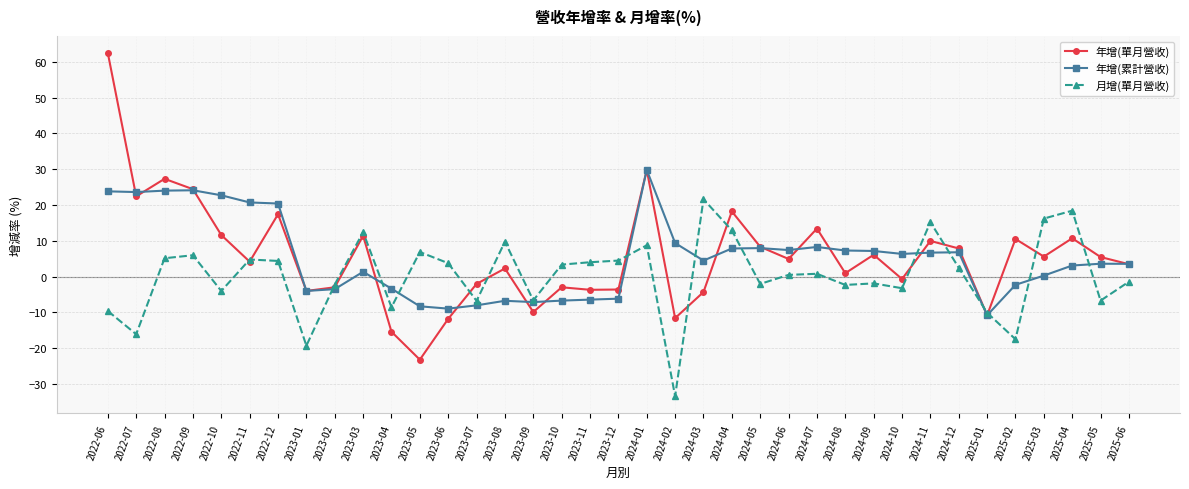

How many values in 年增(單月營收) are below zero?

14